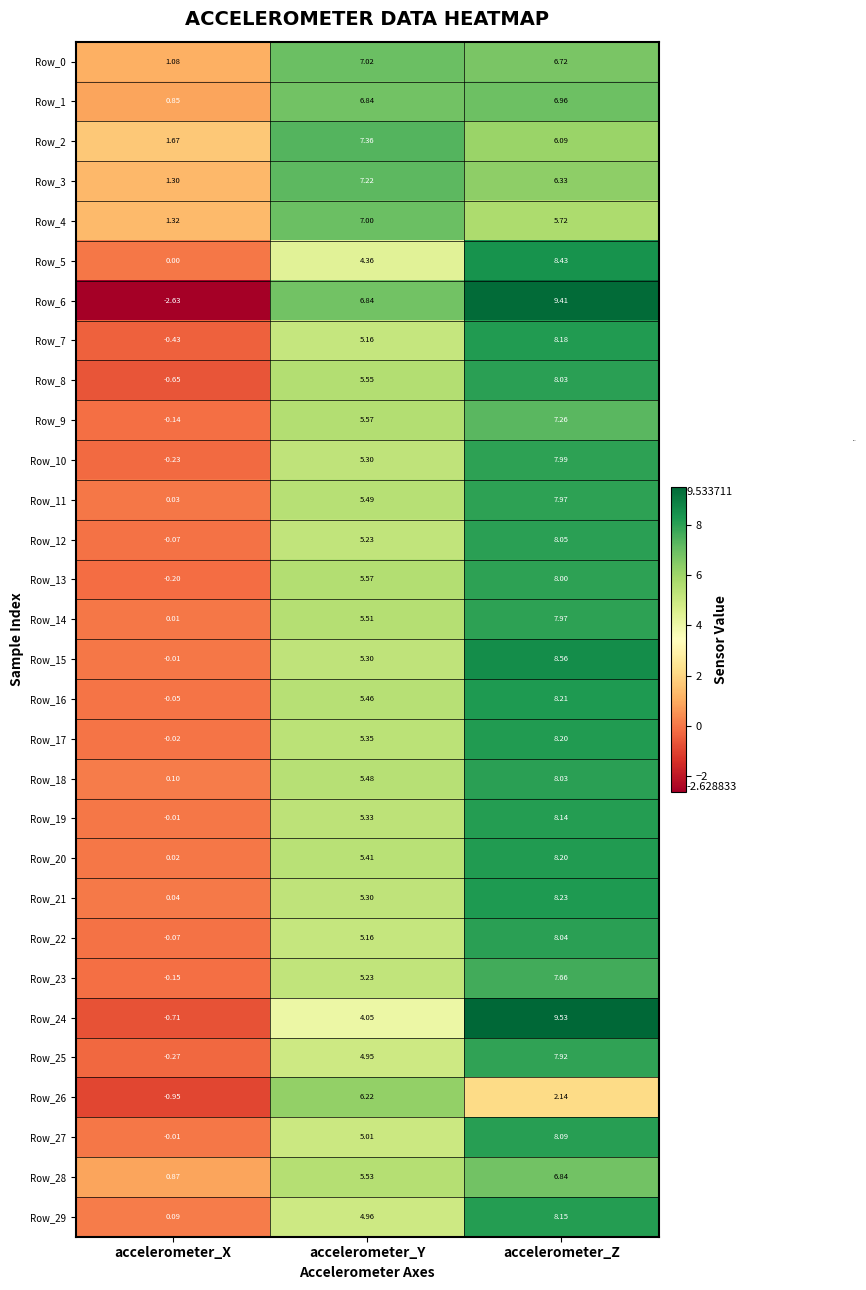

List the labels in order of Row_11 value, largest first.

accelerometer_Z, accelerometer_Y, accelerometer_X